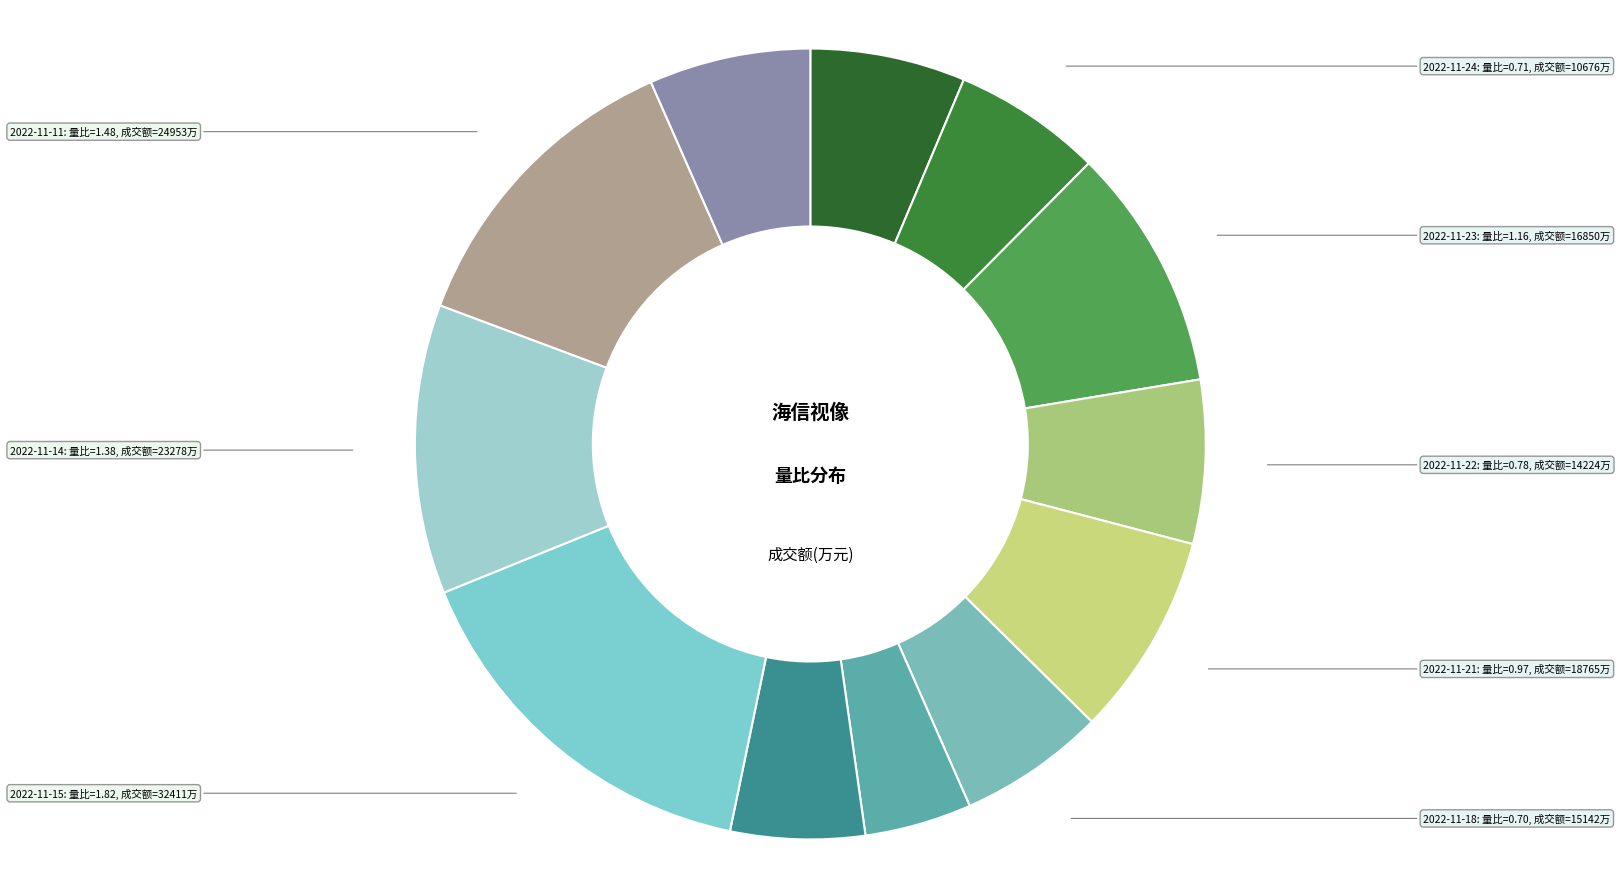

How many segments does this pie chart have?

12